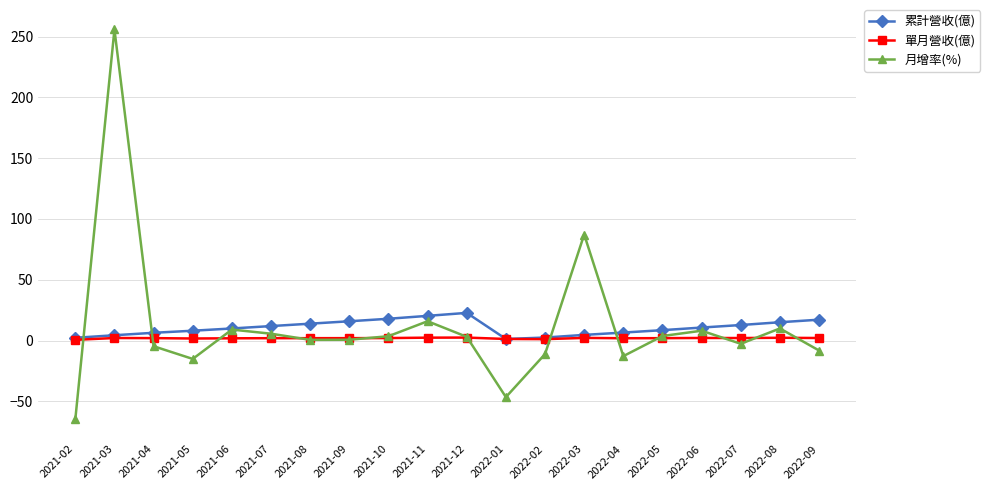

Which series has the widest spread of values?

月增率(%)